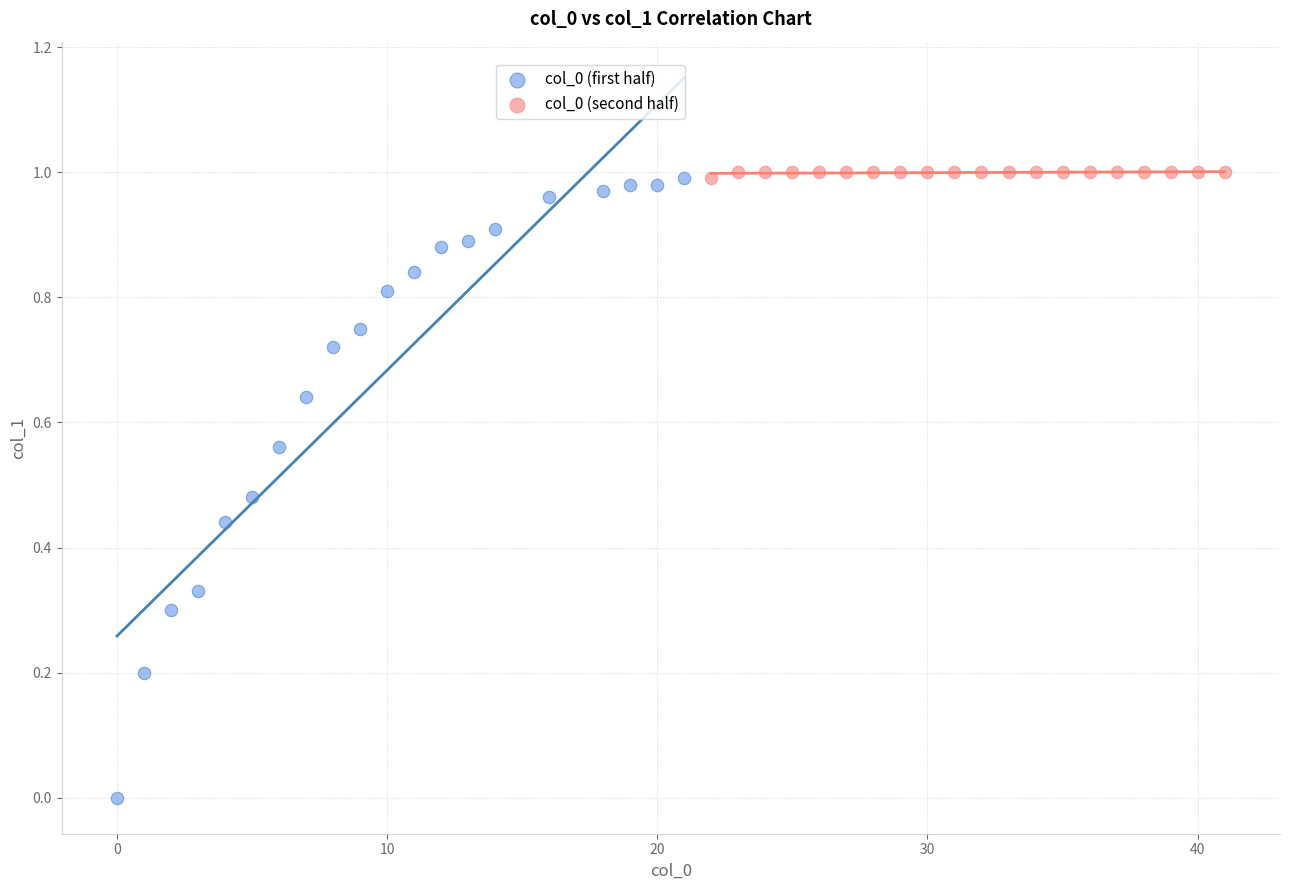

Which series reaches the minimum Y coordinate?

col_0 (first half)